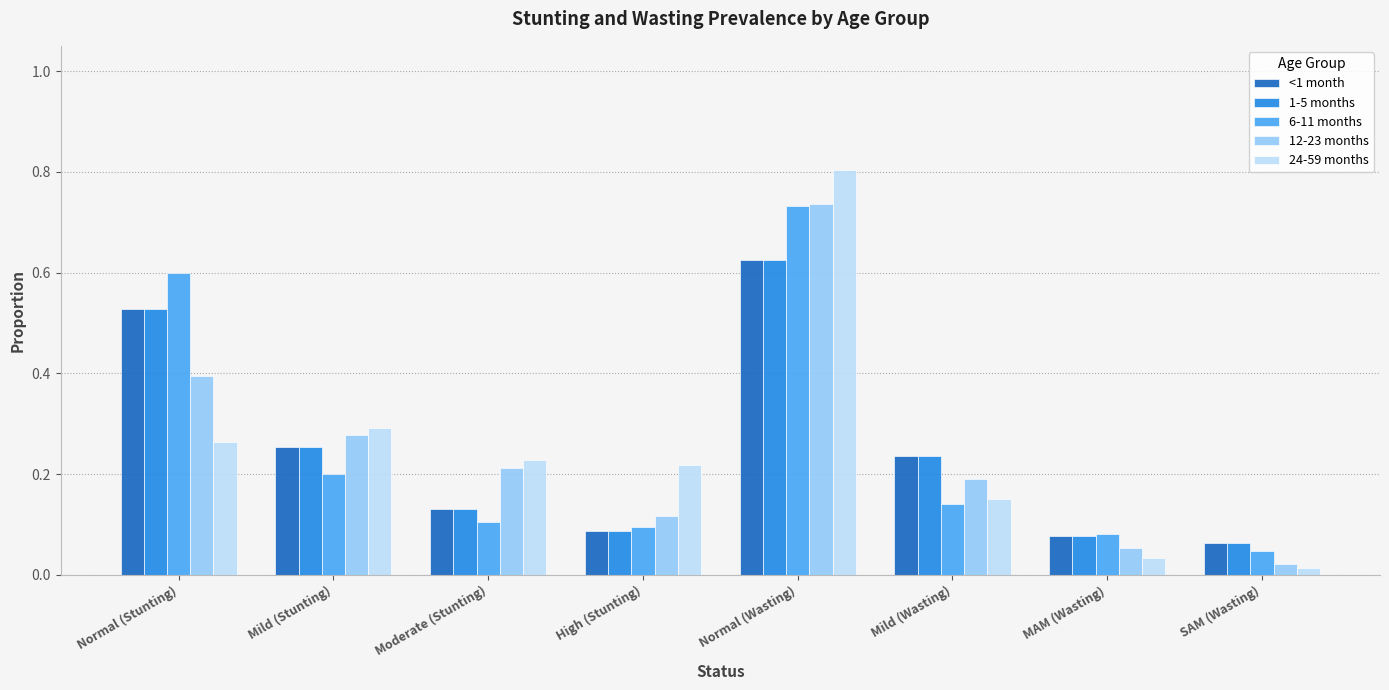

Between Normal (Stunting) and SAM (Wasting), which series saw the biggest shift?

6-11 months